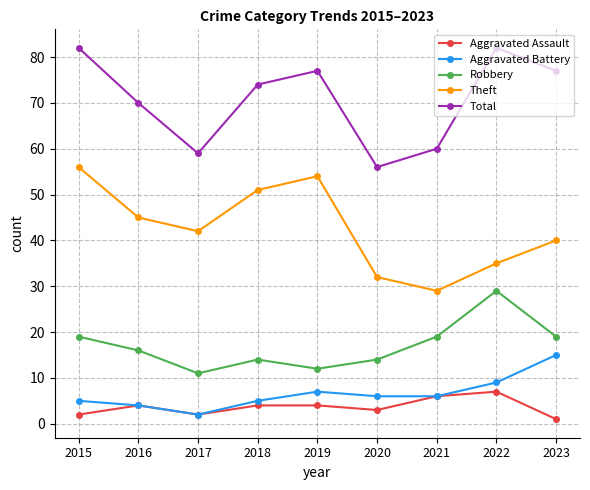

What is the highest value of the Robbery series?

29